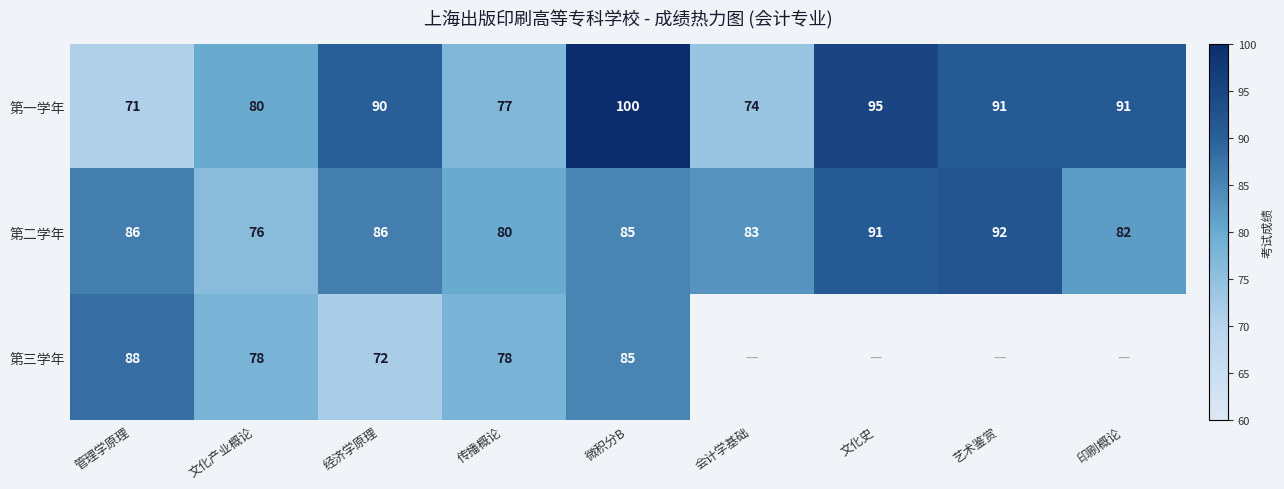

What is the difference between the 第二学年 values at 文化史 and 传播概论?

11